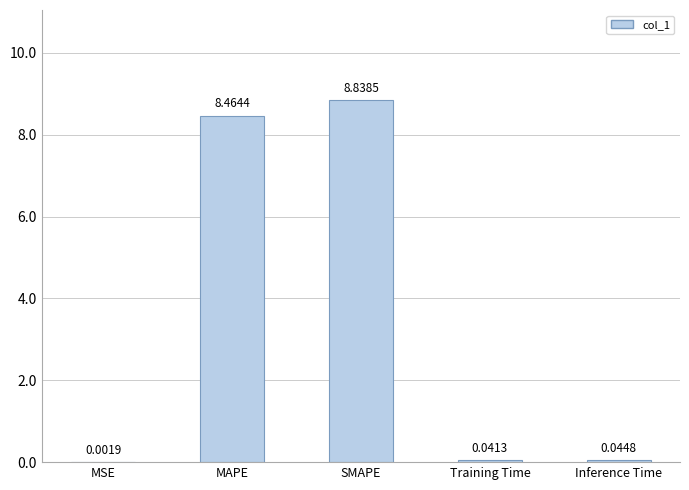

What is the label of the 1st bar from the left?

MSE